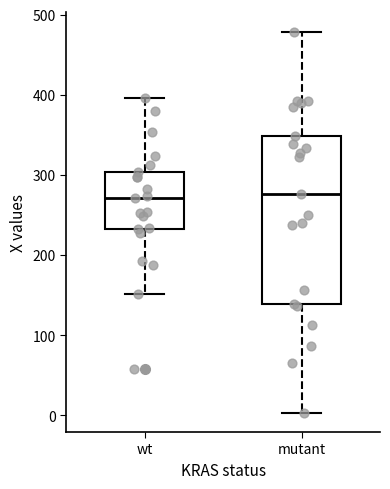

Where does the upper whisker of the box for mutant end on the y-axis? The values are not printed on the chart, so give them approximately, as read against the axis.

480